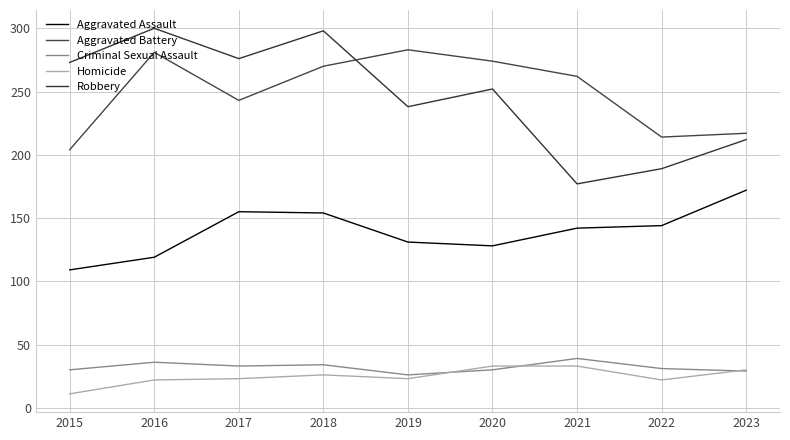

True or false: Aggravated Battery and Homicide cross at least once.

False